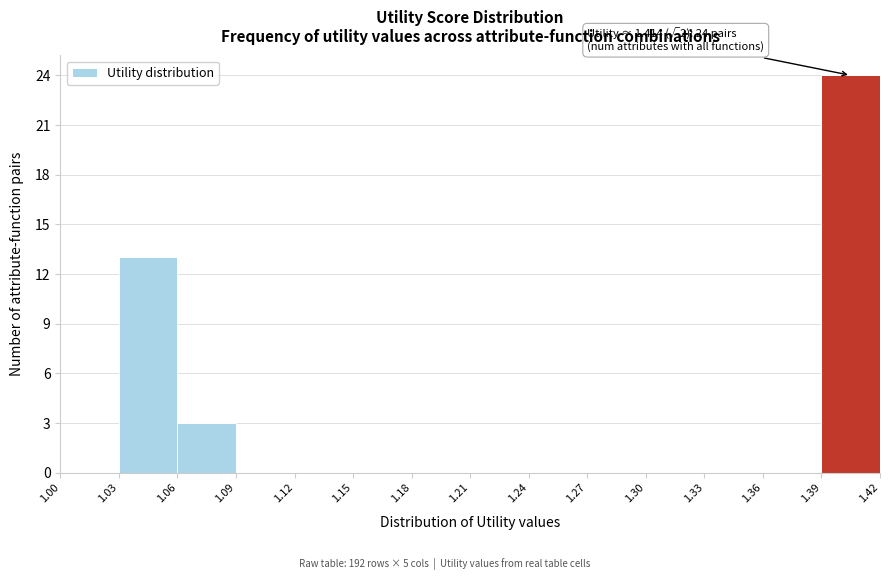

Which range on the x-axis has the tallest bar?

1.39 to 1.42